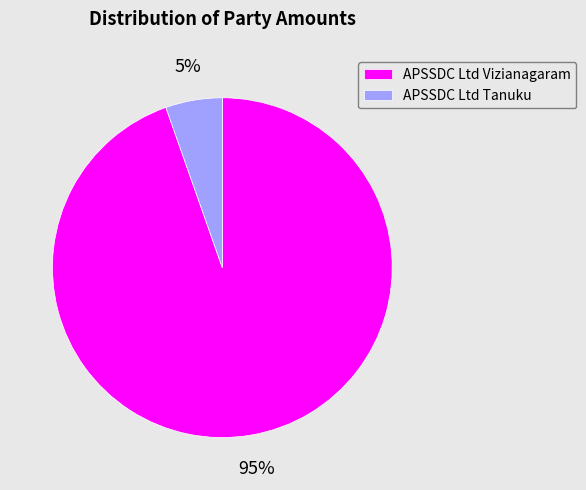

What is the smallest slice in the pie chart?

APSSDC Ltd Tanuku